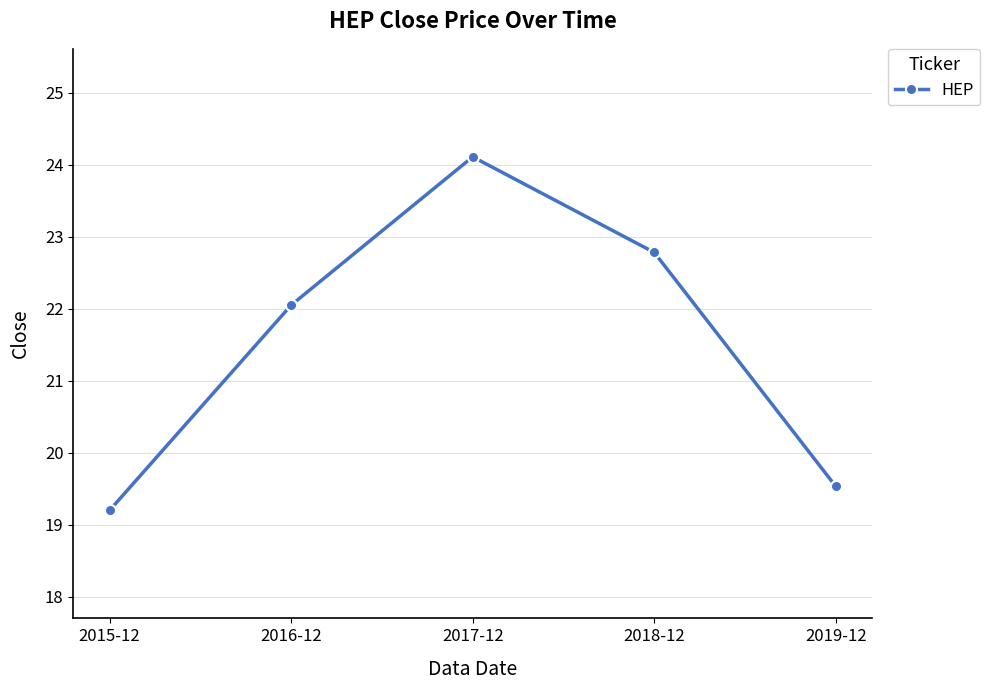

How many values are below 22?

2